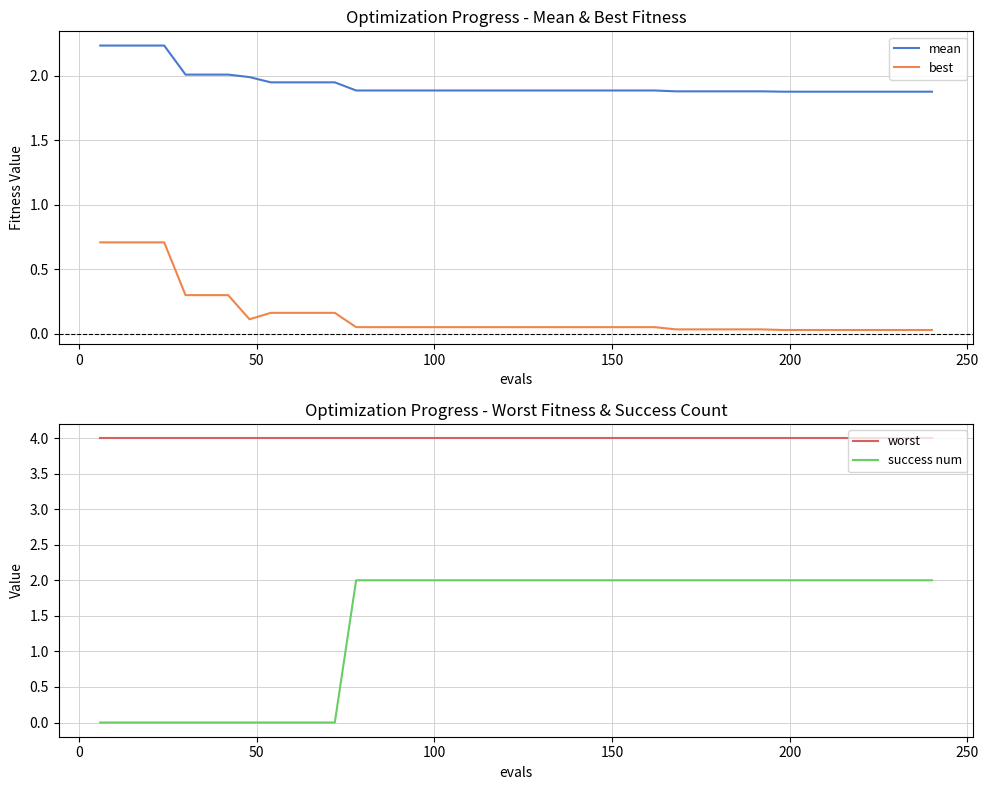

Is this an area chart (filled region under the line)?

No